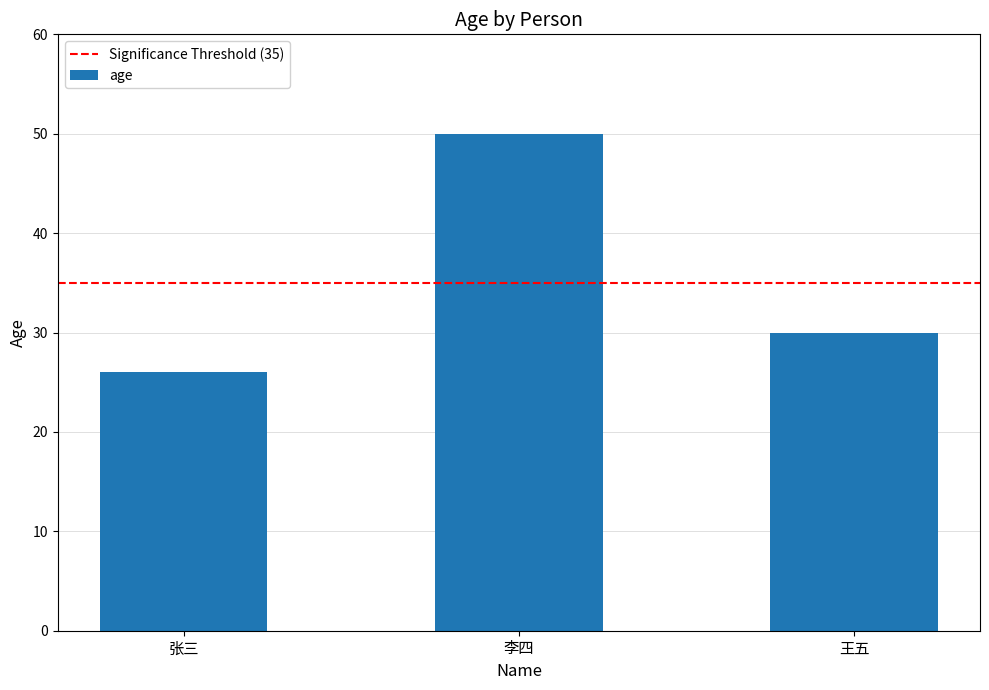

How many data points are less than 30?

1